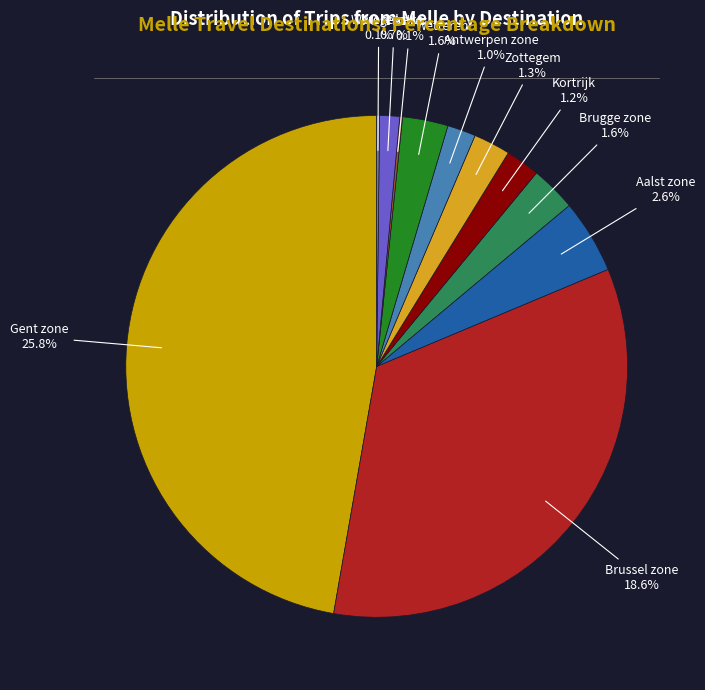

What is the smallest slice in the pie chart?

Aalter